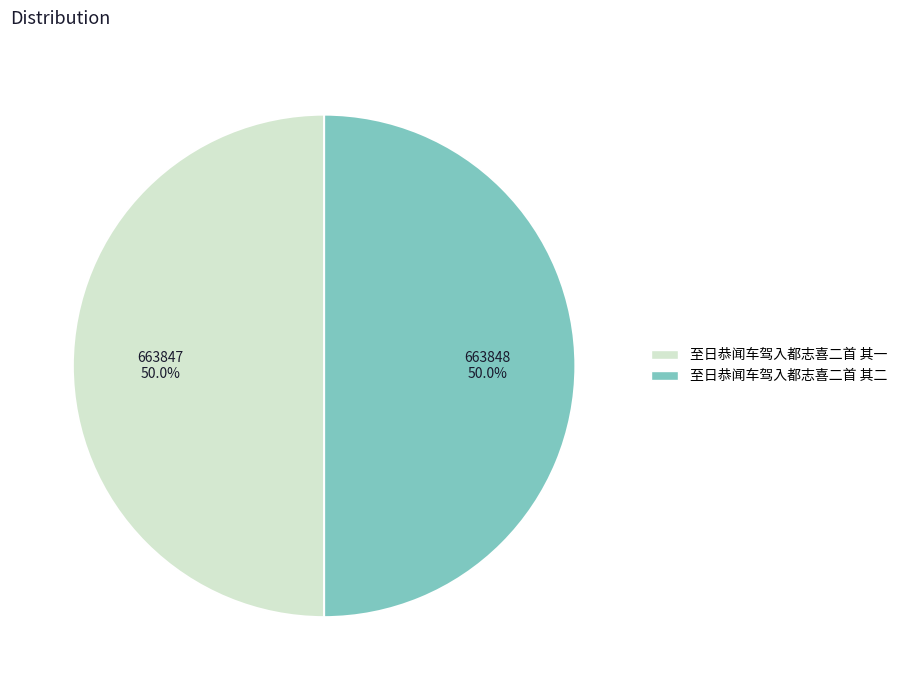

To the nearest percent, what is the combined percentage of 至日恭闻车驾入都志喜二首 其二 and 至日恭闻车驾入都志喜二首 其一?

100%